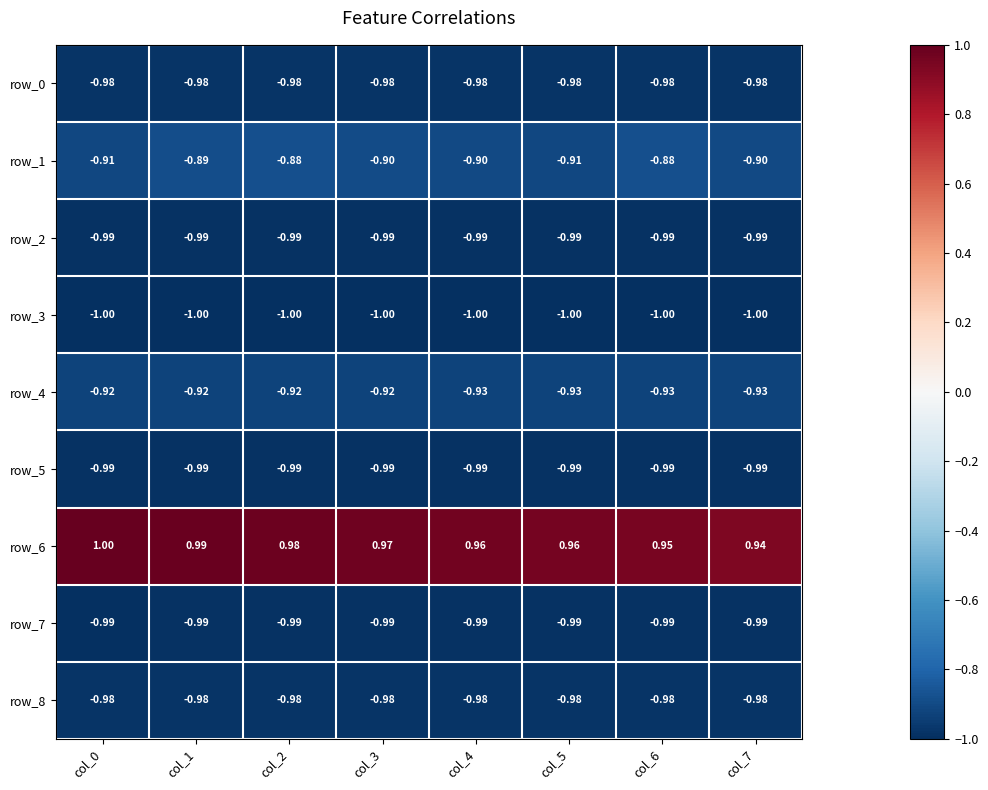

Which series has the largest range (max minus min)?

row_6